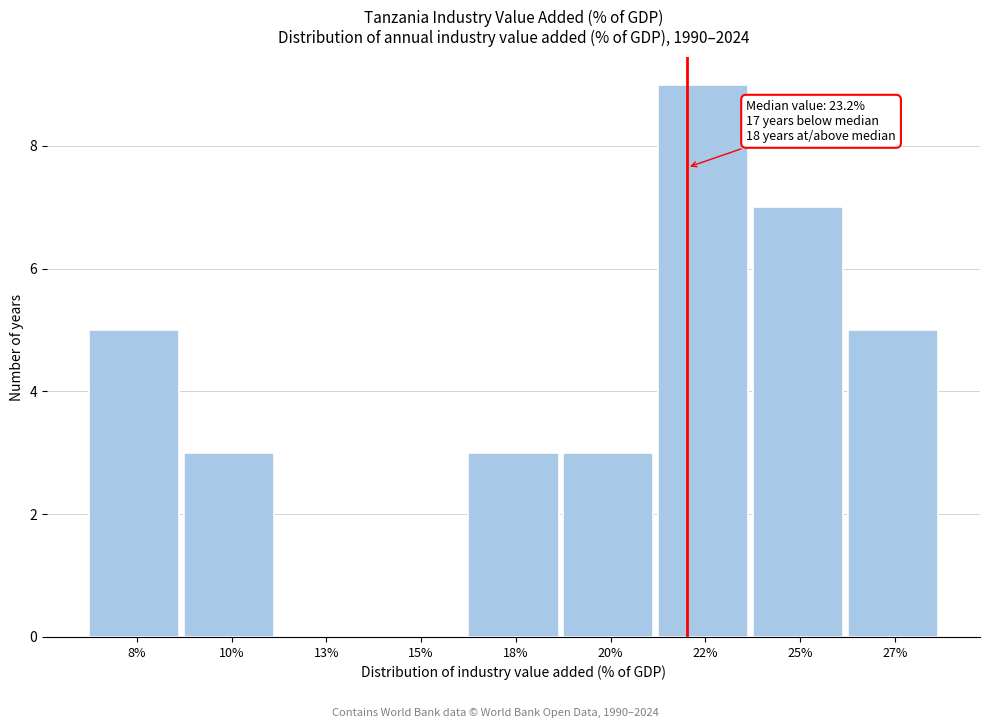

Reading left to right, what are all the values shown in this chart?

8%=5	10%=3	13%=0	15%=0	18%=3	20%=3	22%=9	25%=7	27%=5